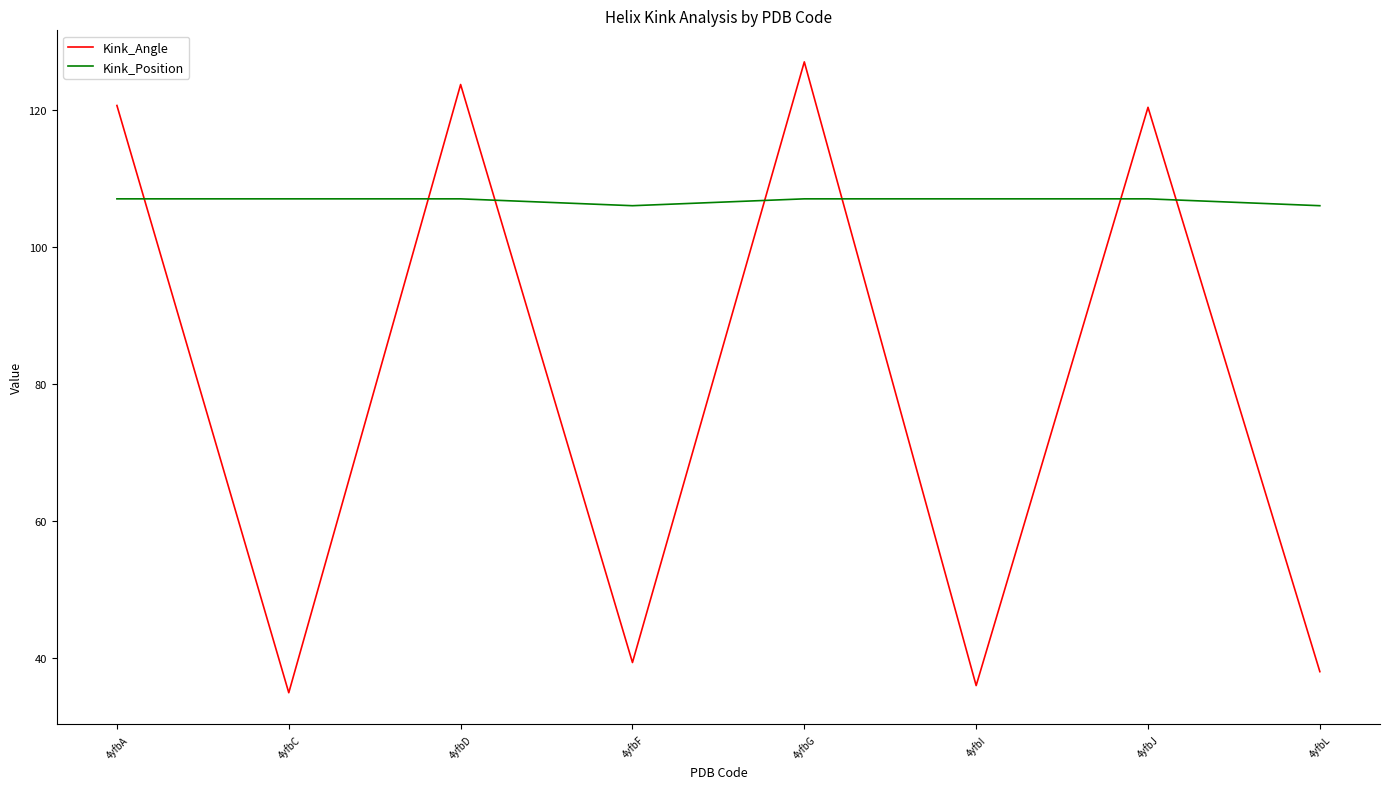

What is the minimum value shown in the chart?

34.9